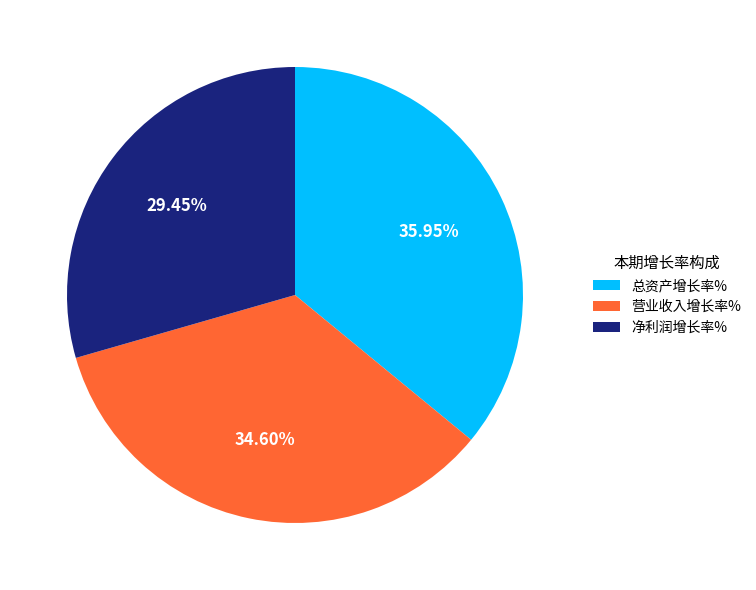

How many segments does this pie chart have?

3